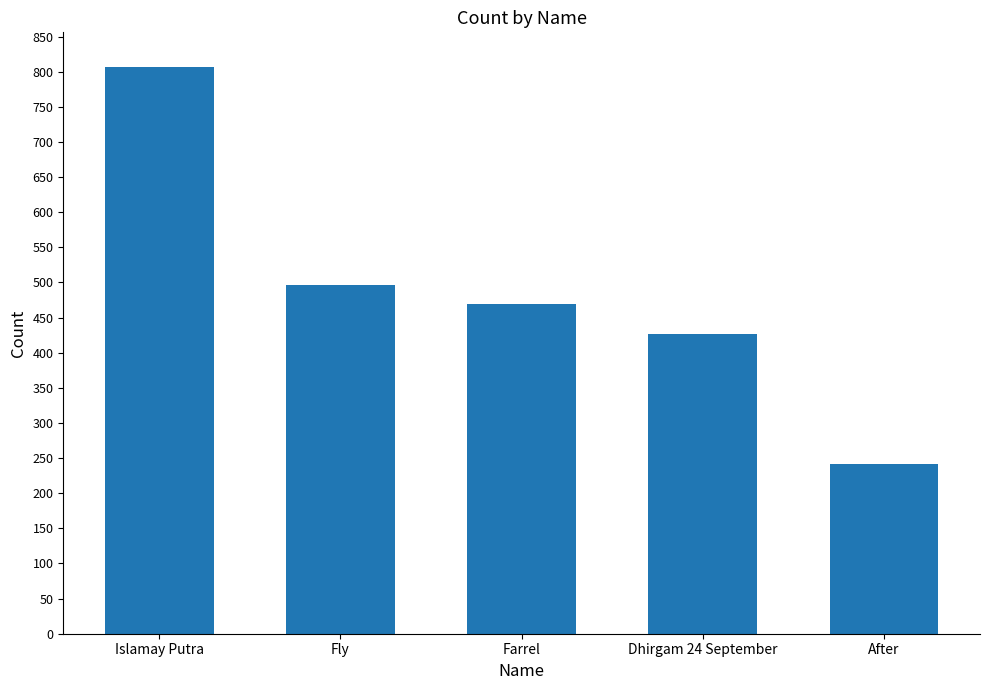

What is the value of the 1st bar from the left?

806